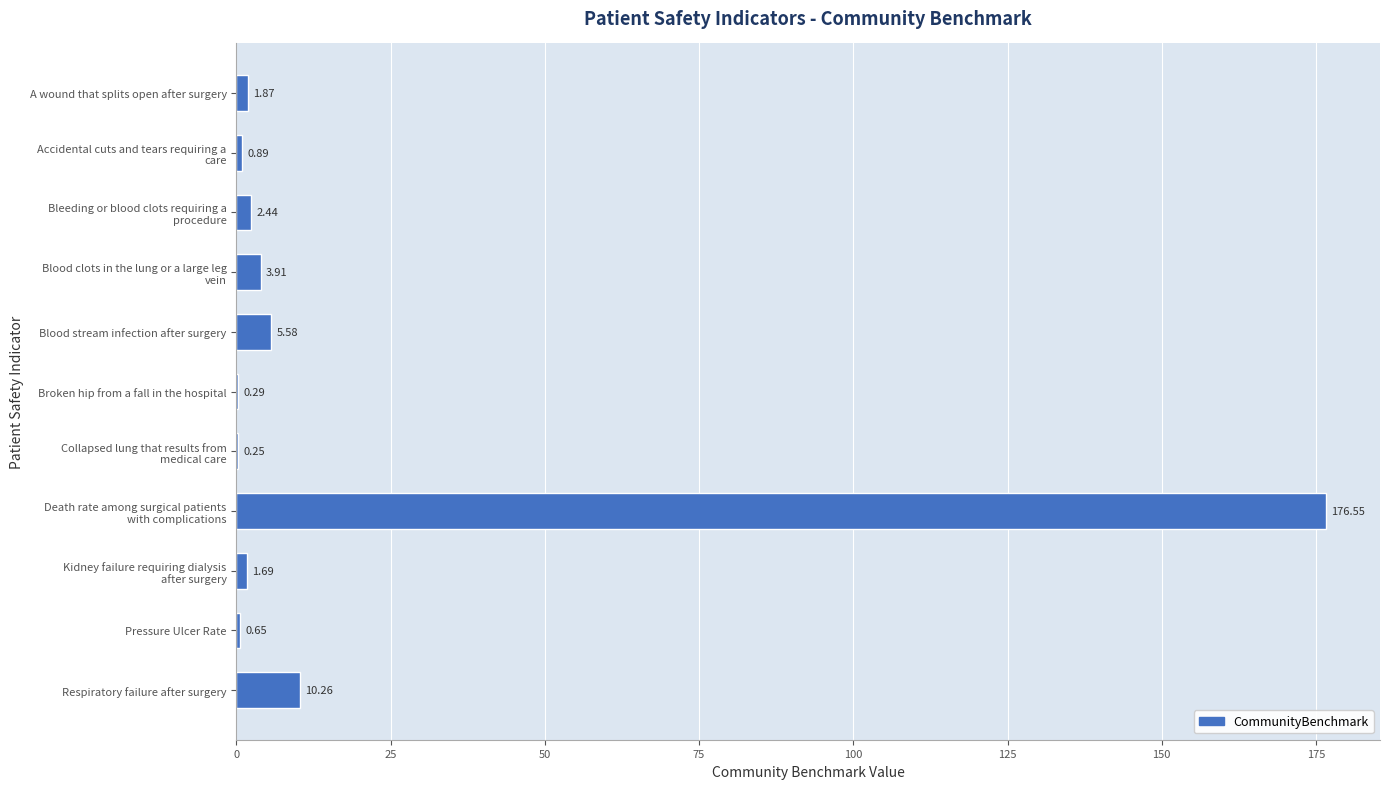

How many data points are above 1?

7